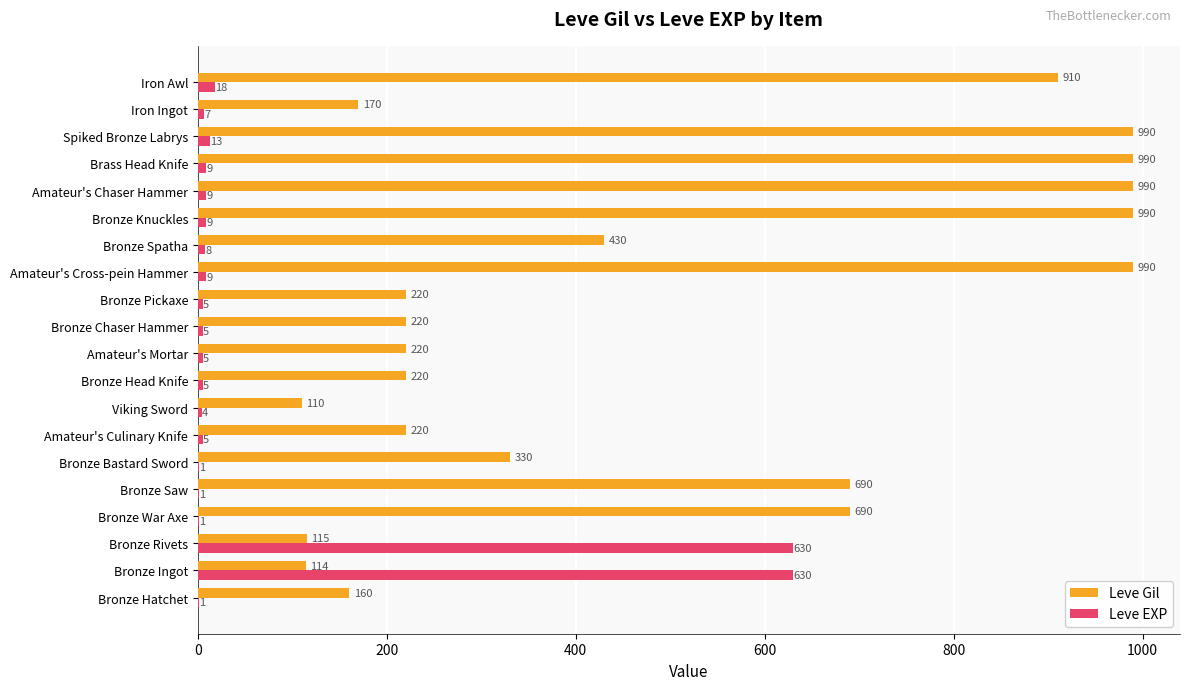

The Leve EXP series shows 824 at Bronze Rivets. True or false?

False